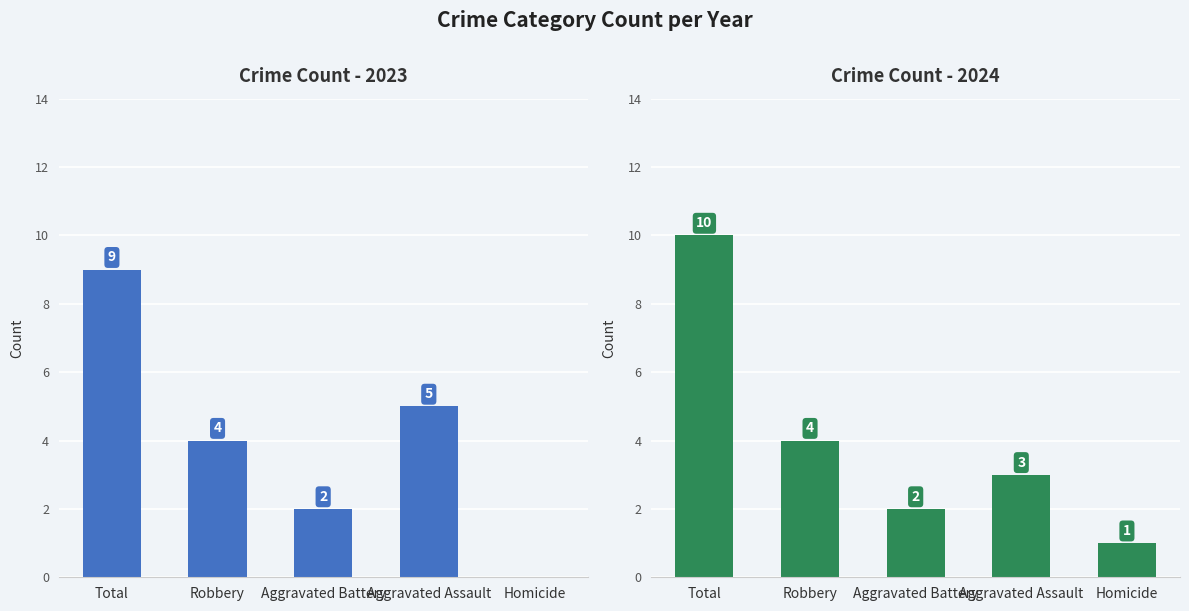

Rank the categories by 2024 value from highest to lowest.

Total, Robbery, Aggravated Assault, Aggravated Battery, Homicide